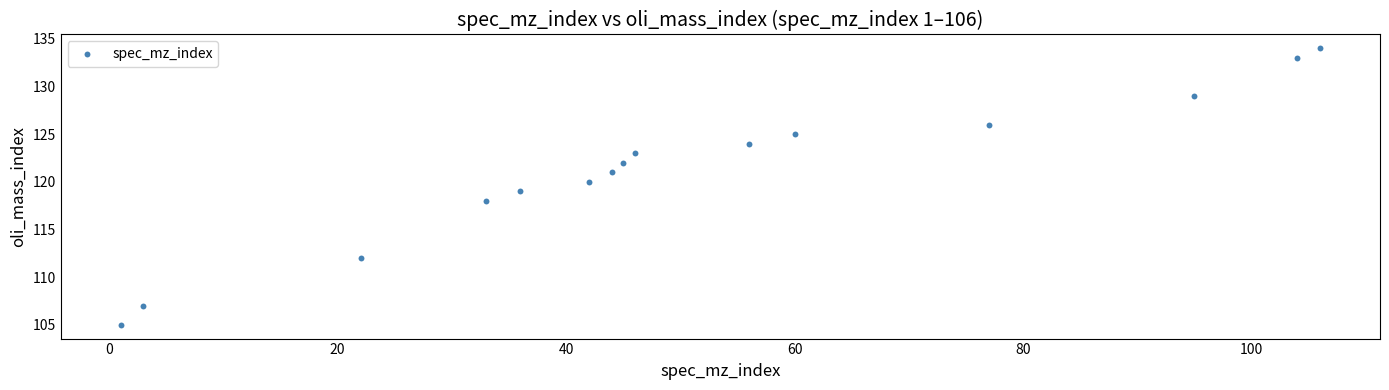

What is the range of Y values (max minus min)?

29